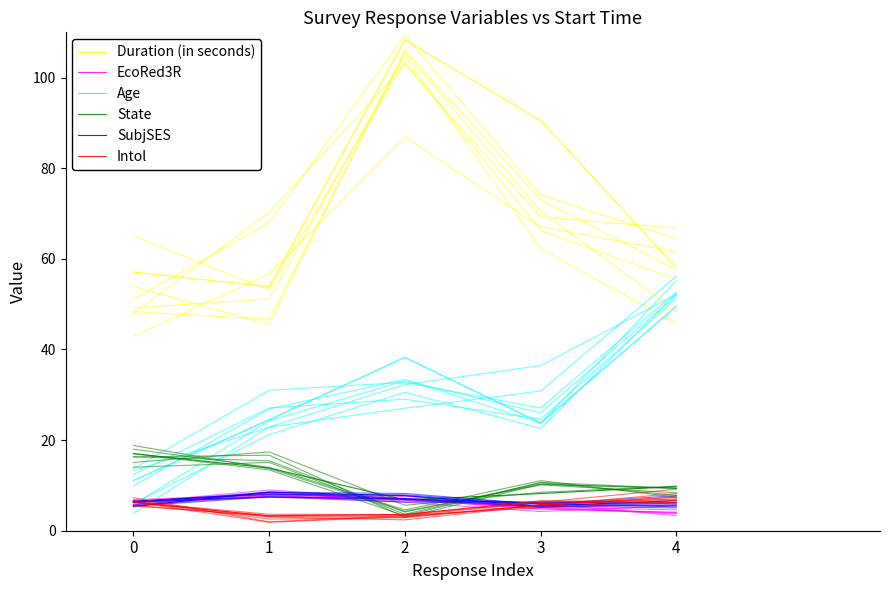

Reading left to right, what are all the values shown in this chart?

Duration (in seconds): 0=57.1	1=53.9	2=108.3	3=90.5	4=58.1
EcoRed3R: 0=6.5	1=8.1	2=6.9	3=4.8	4=4.1
Age: 0=11.1	1=24.5	2=38.3	3=23.8	4=49.6
State: 0=17.0	1=13.8	2=6.8	3=8.2	4=9.8
SubjSES: 0=5.4	1=8.5	2=7.7	3=5.5	4=6.6
Intol: 0=6.2	1=3.3	2=3.6	3=6.6	4=6.2